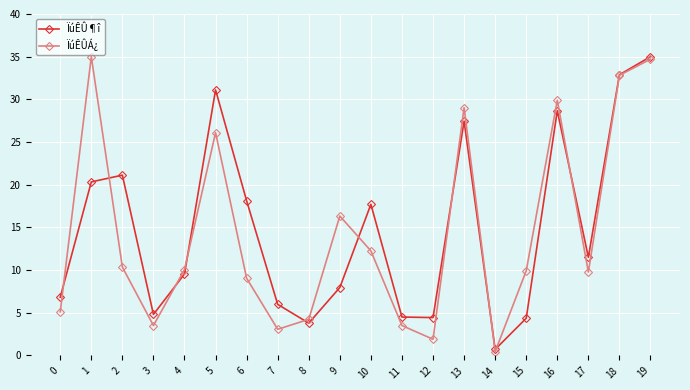

How many interior local peaks does the ÏúÊÛ¶î series have?

5